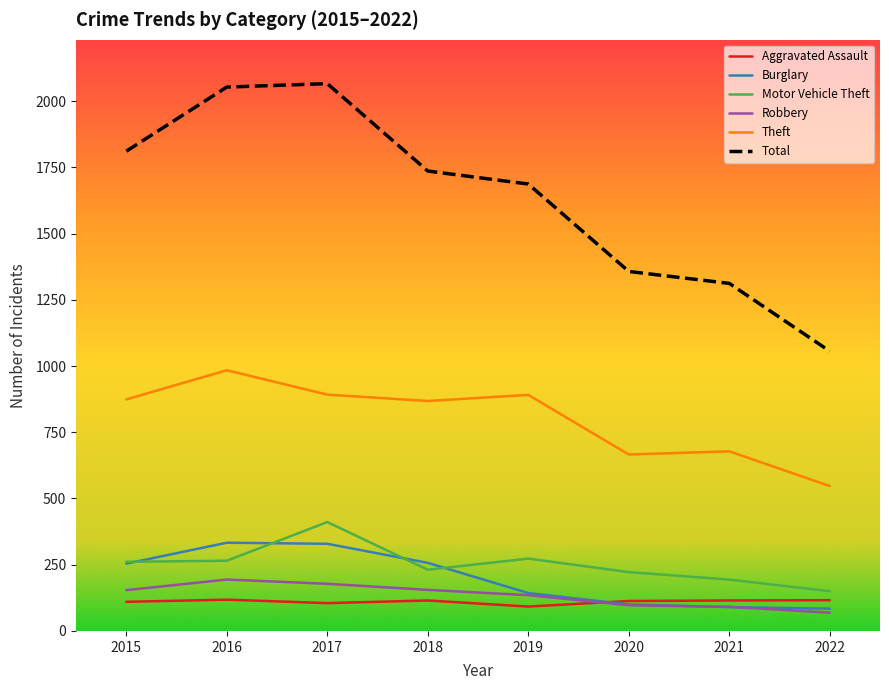

The value of Theft at 2017 is 504. True or false?

False